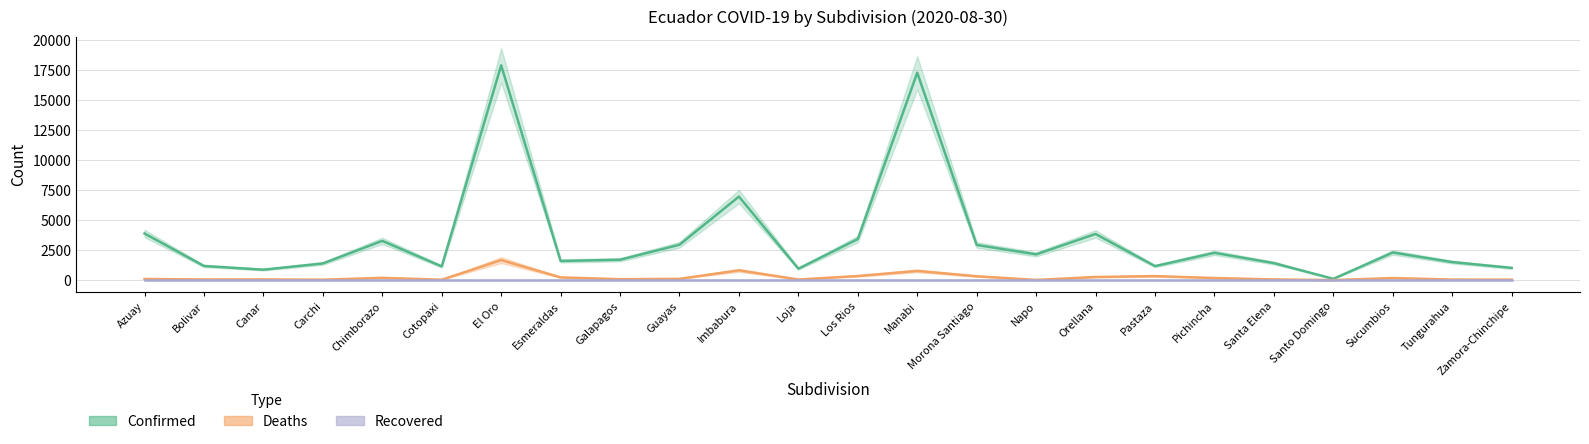

What is the lowest value of the Confirmed series?

104